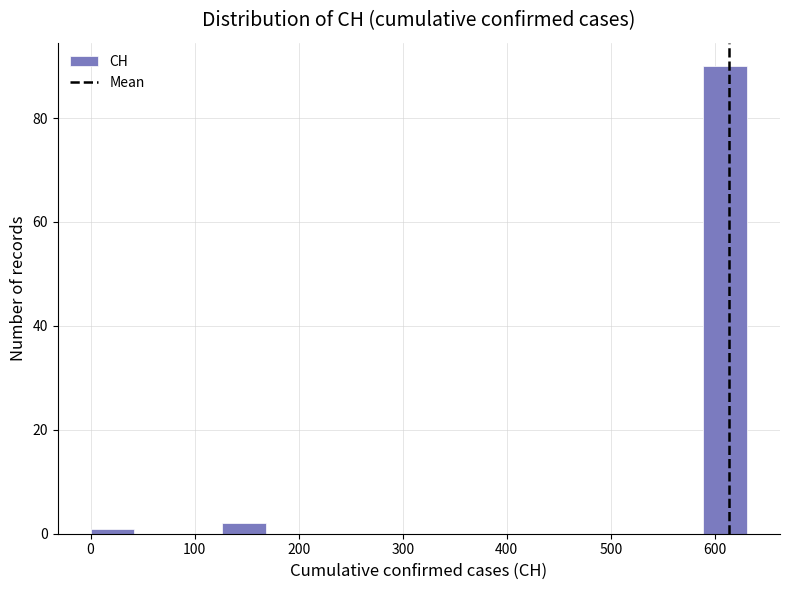

What is the height of the bar covering 590 to 630 on the x-axis? Neither the bar edges nor the heights are printed on the chart, so give them approximately, as read against the axes.

90